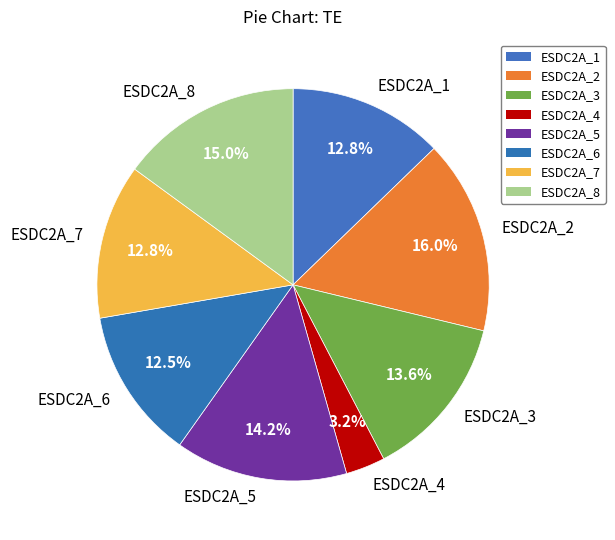

Does ESDC2A_1 represent more than half of the total?

No